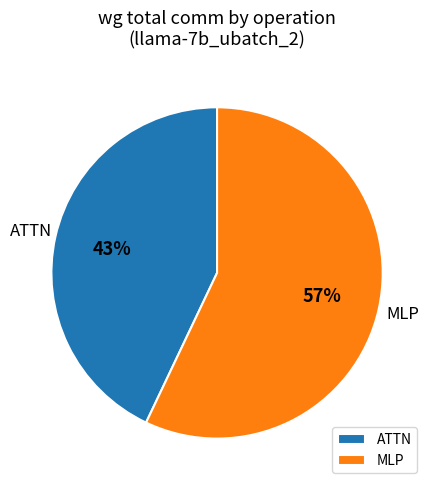

Is the sum of MLP and ATTN greater than half?

Yes